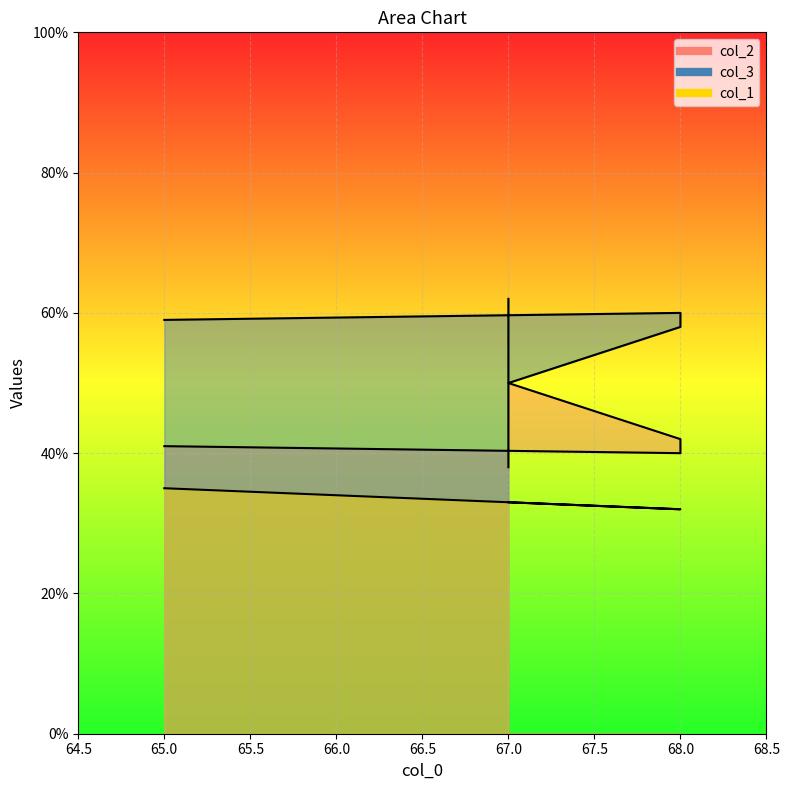

Where does the col_1 series first go above 33?

65